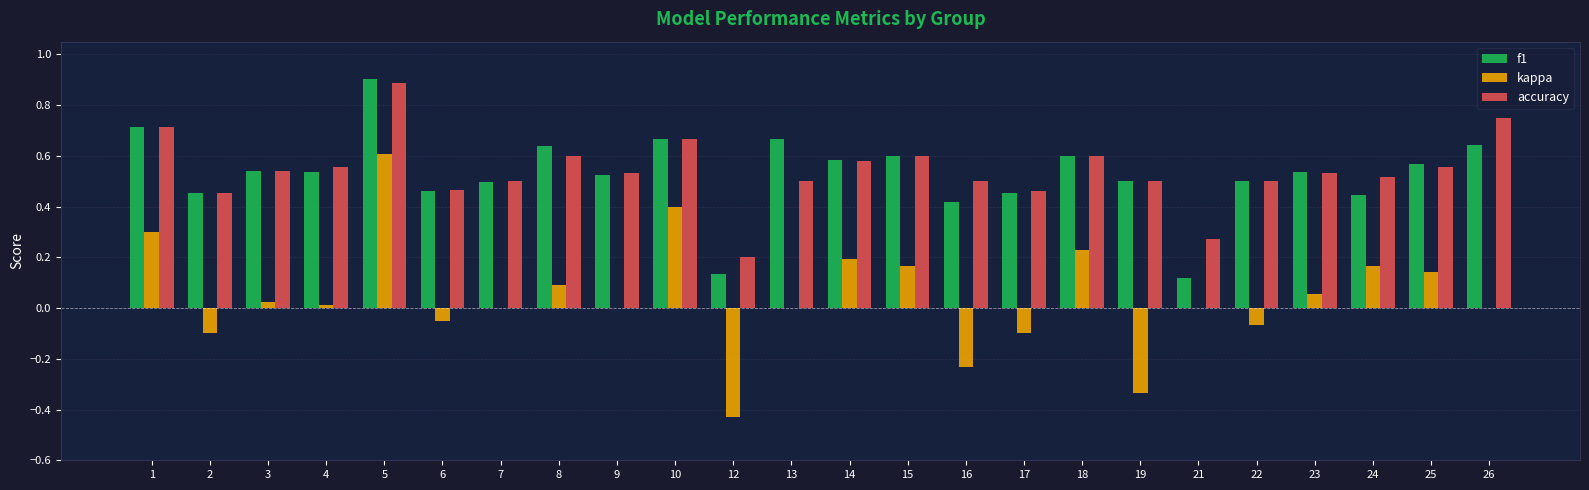

Between 12 and 22, which series saw the biggest shift?

f1